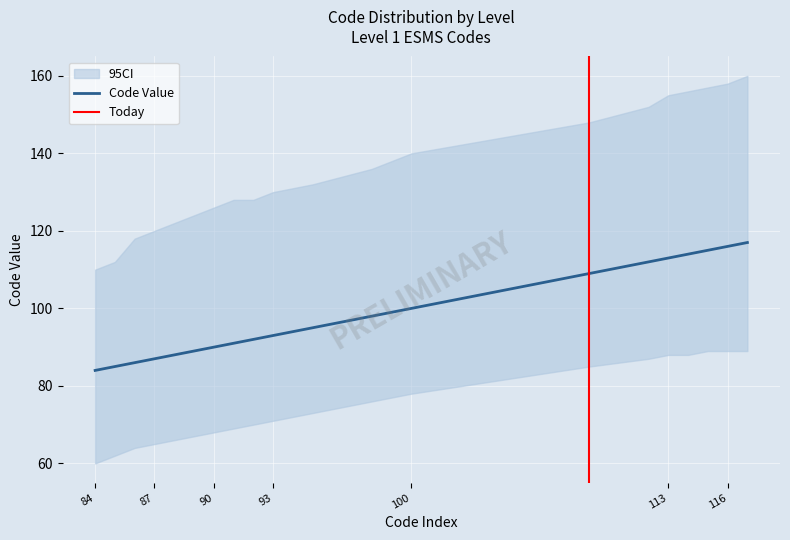

How many data points in CI_upper are less than 132?

10